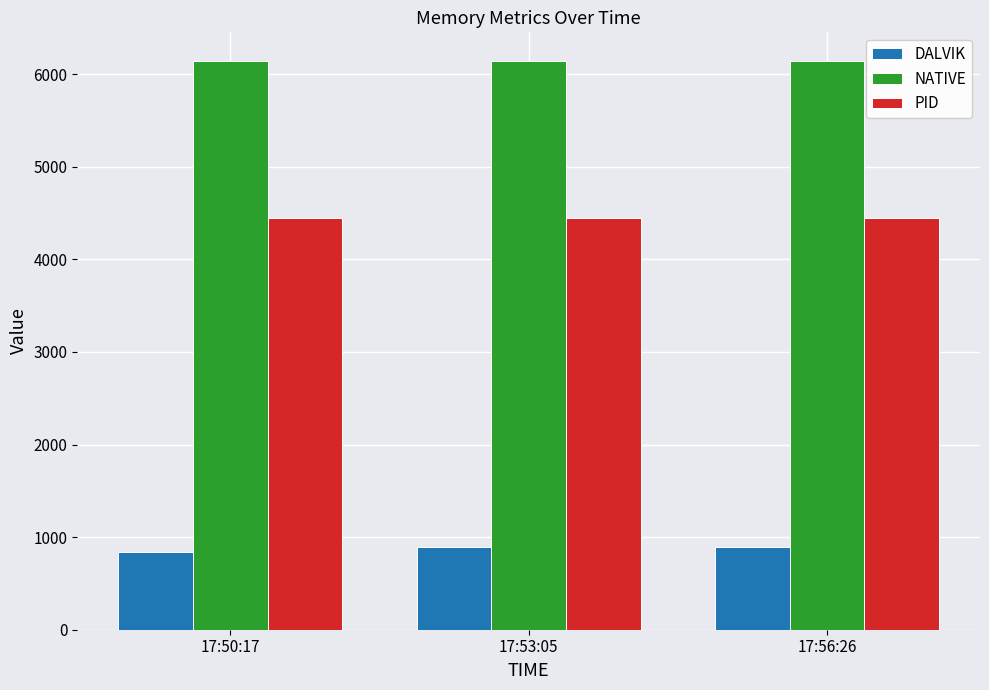

At how many categories does at least one series exceed 2262?

3